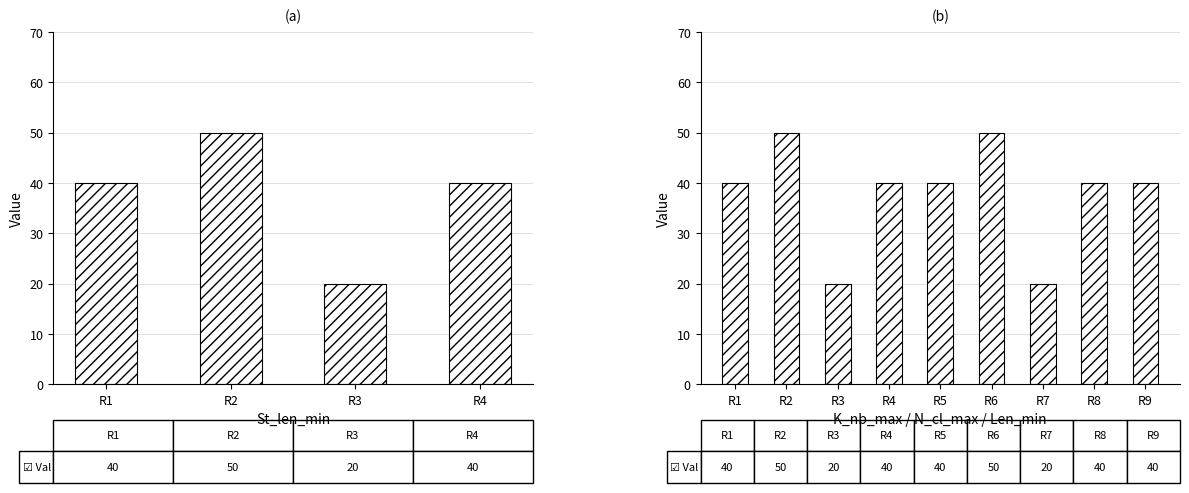

What is the approximate value at R2?

50